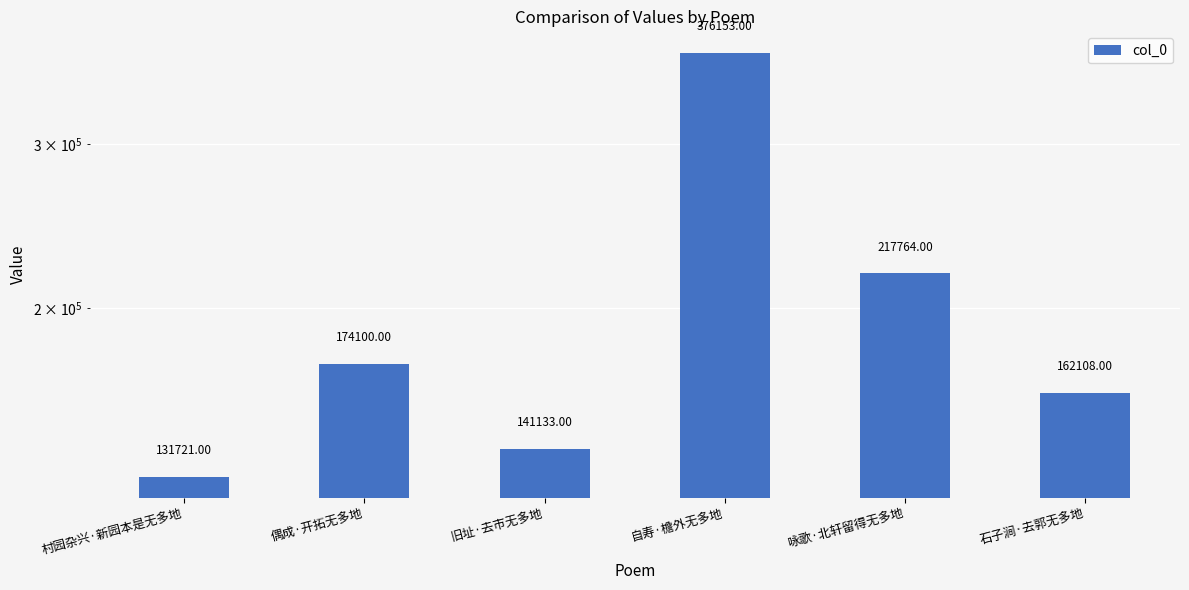

What is the approximate value at 偶成·开拓无多地, to the nearest 10?

174100